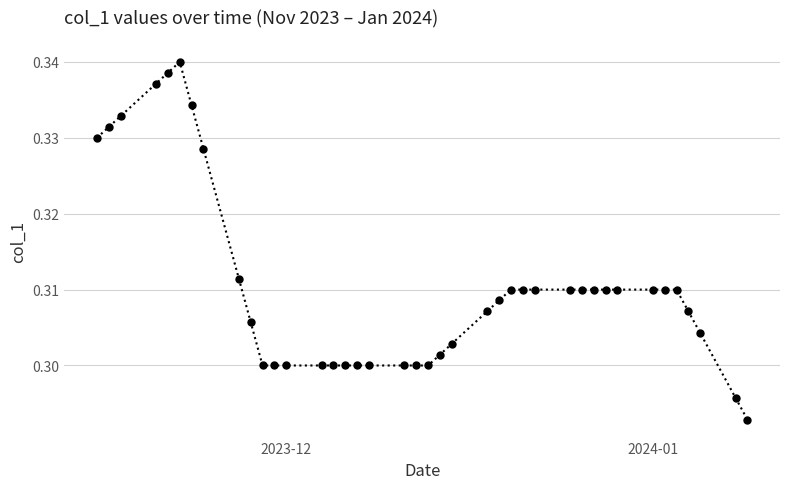

Count the number of data series in this chart.

1